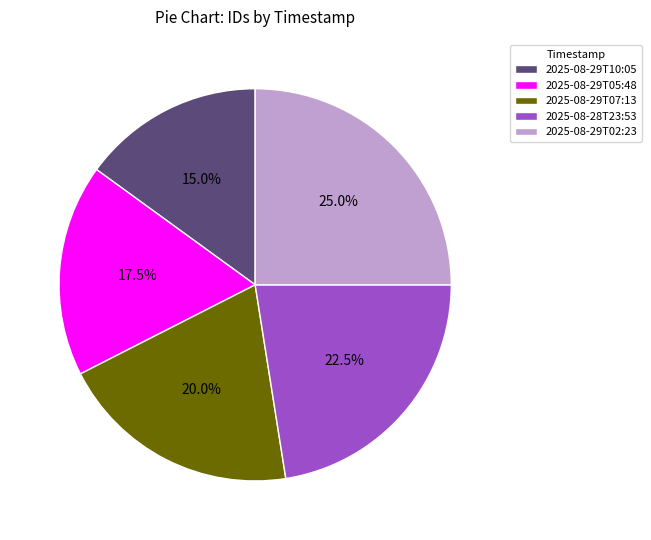

Which slice is the smallest?

2025-08-29T10:05